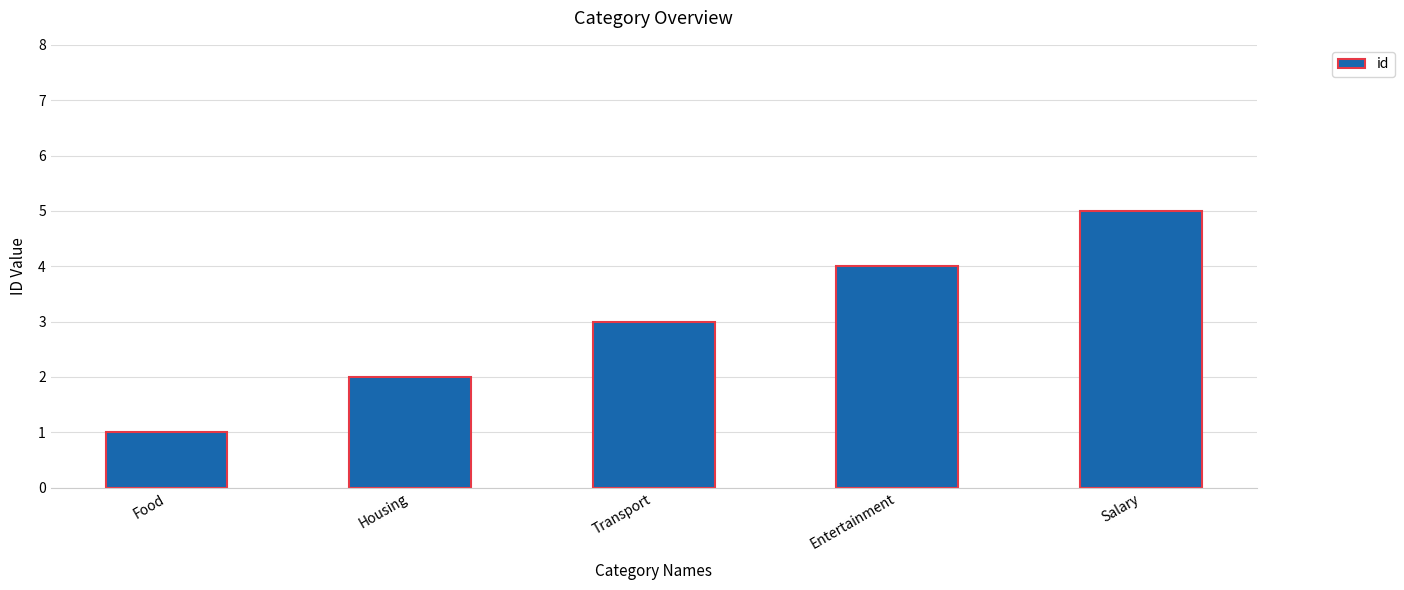

What is the smallest value displayed?

1